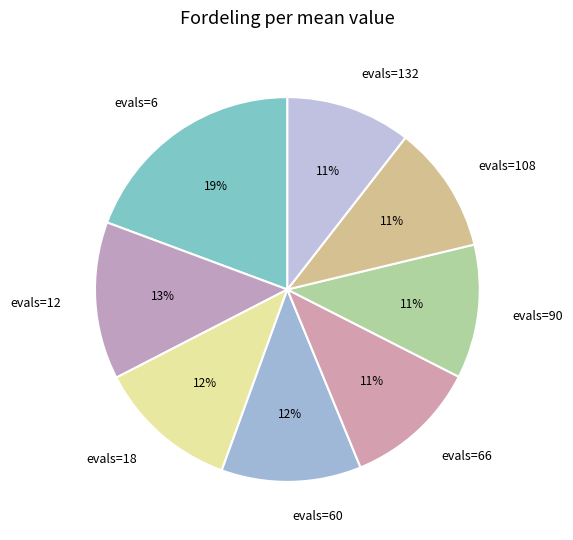

How many segments does this pie chart have?

8